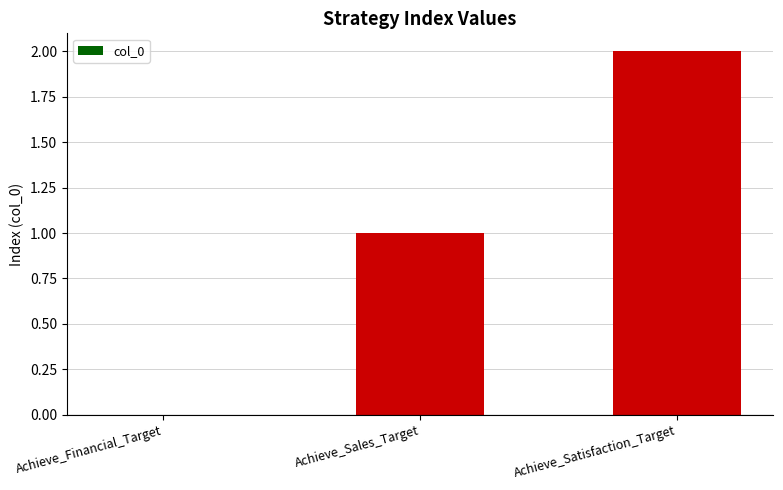

What is the sum of all values?

3